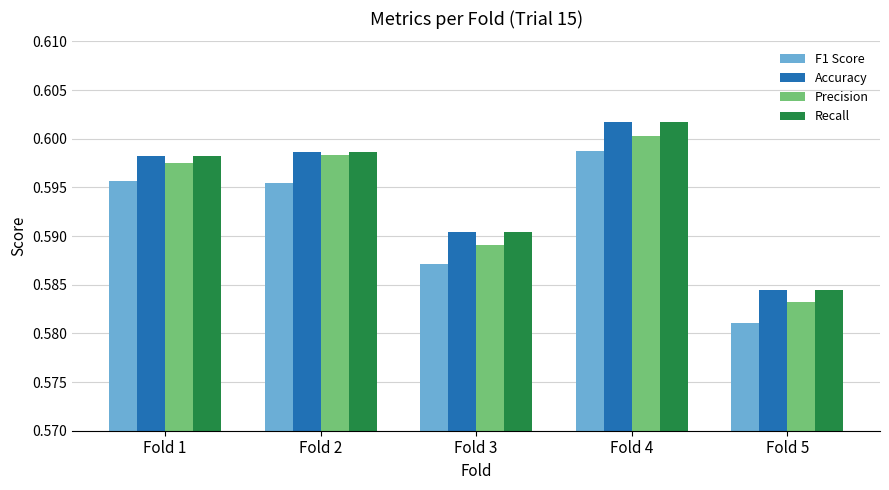

What is the sum of the Recall values at Fold 4 and Fold 5?

1.2